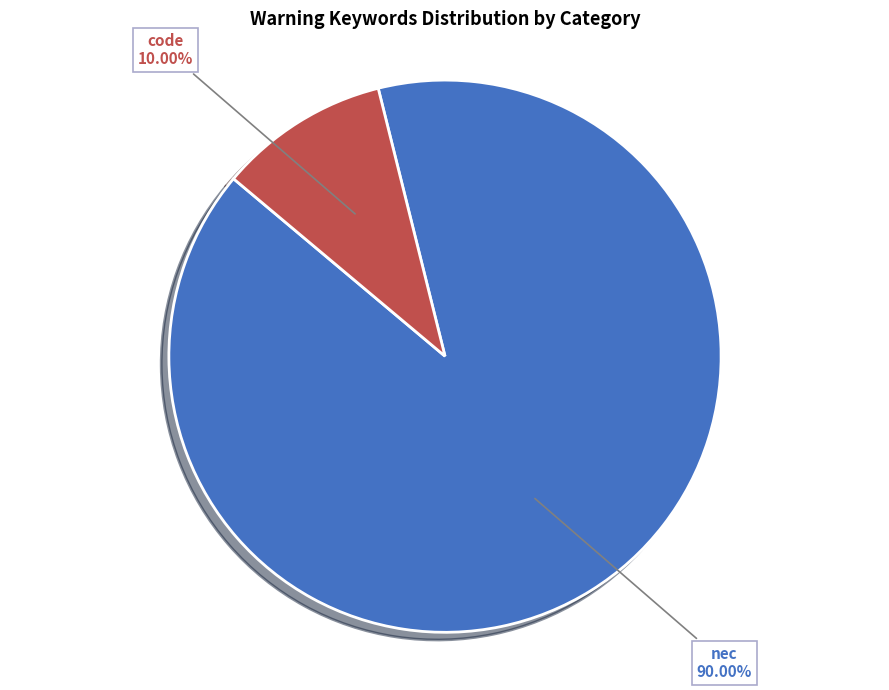

Count the number of slices in the pie.

2